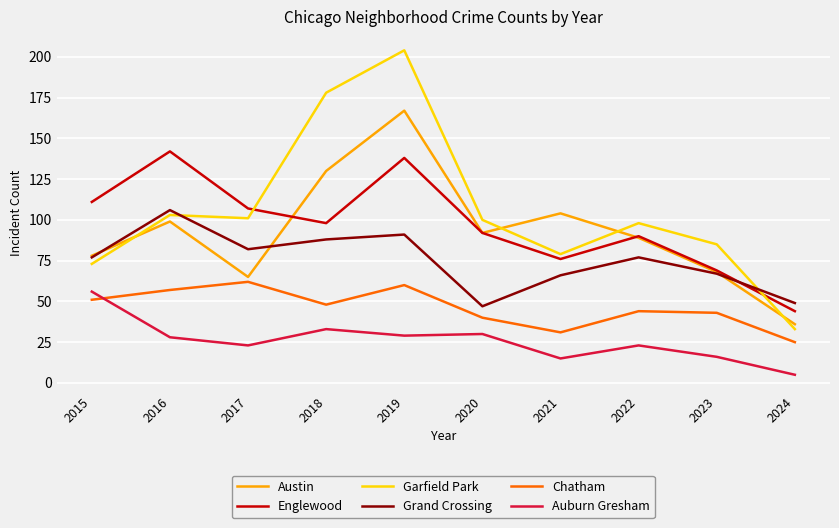

Which series has the largest total across all categories?

Garfield Park